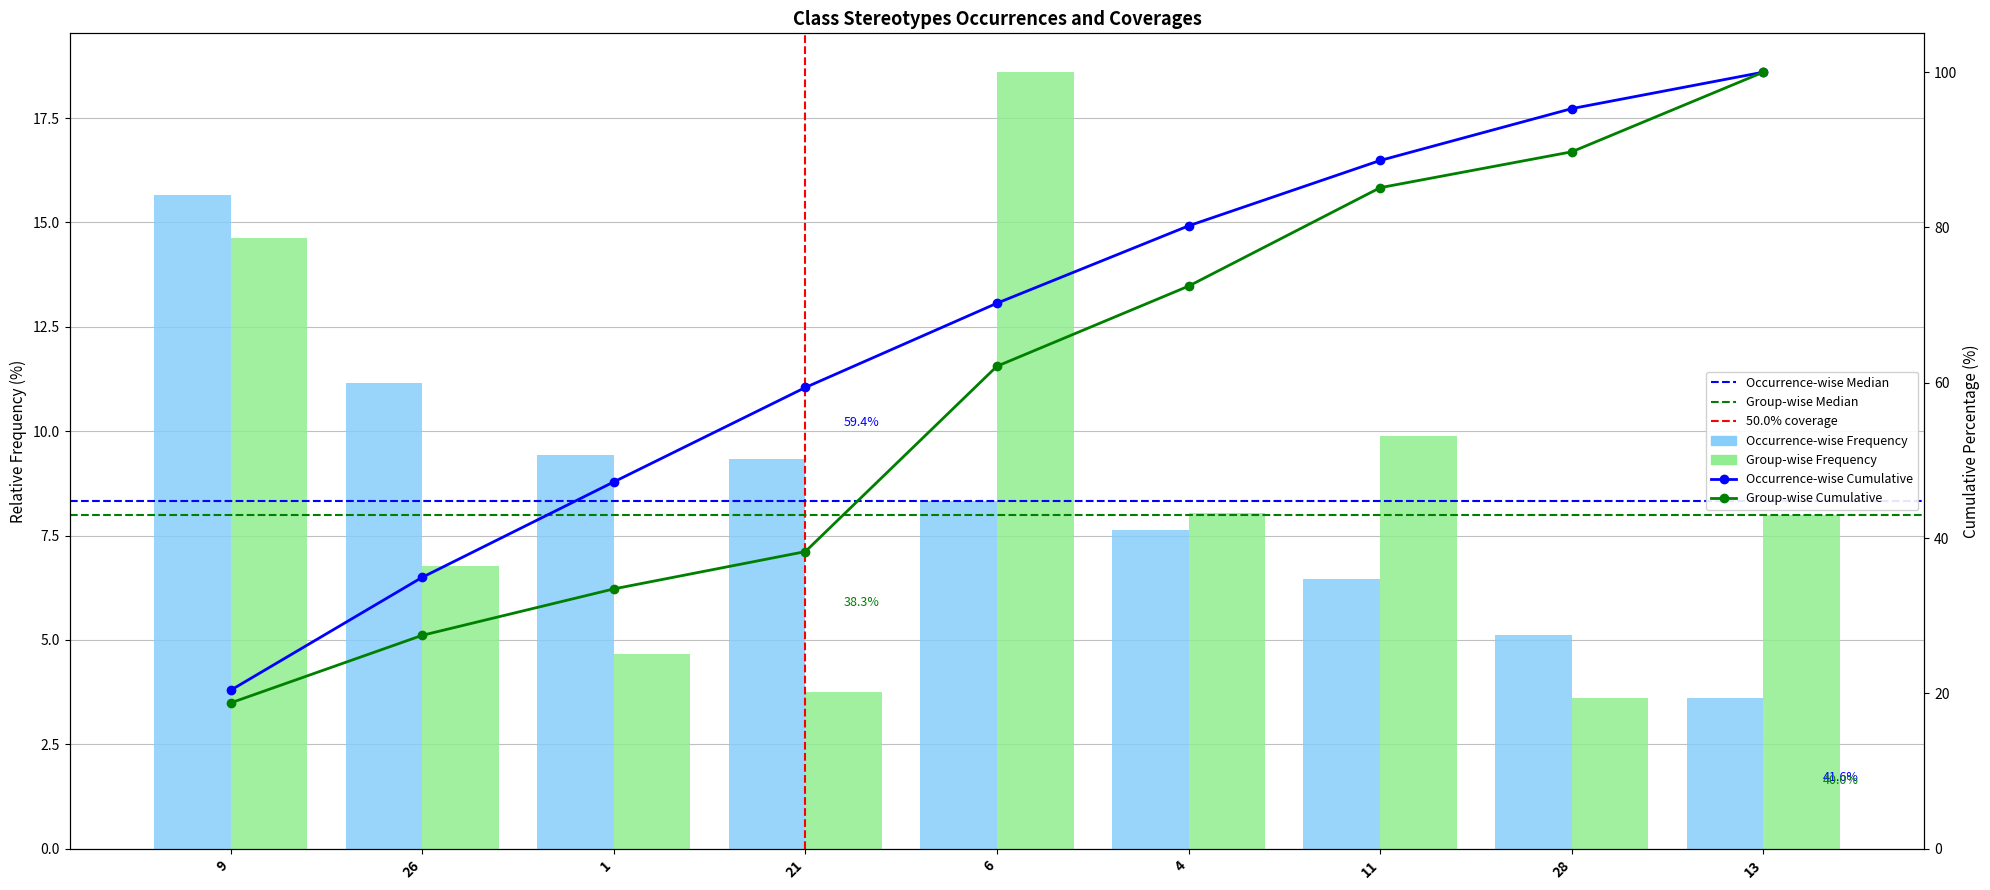

What is the minimum value for Occurrence-wise Cumulative?

20.4